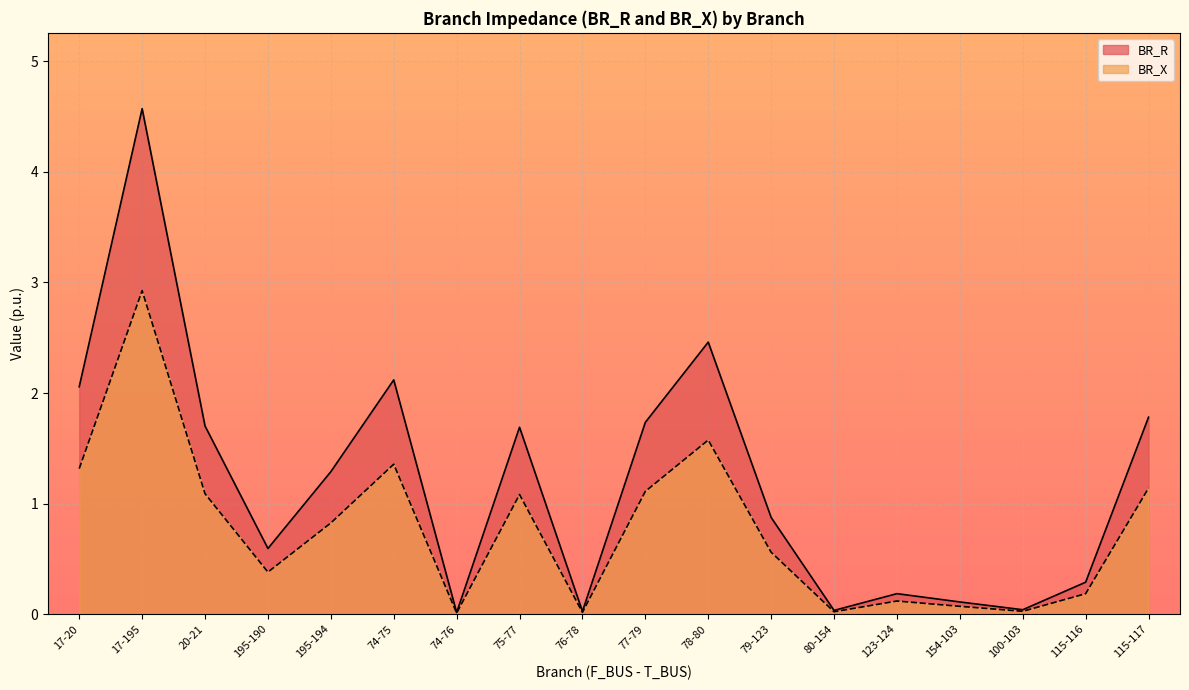

Rank the series by their maximum value, from highest to lowest.

BR_R, BR_X